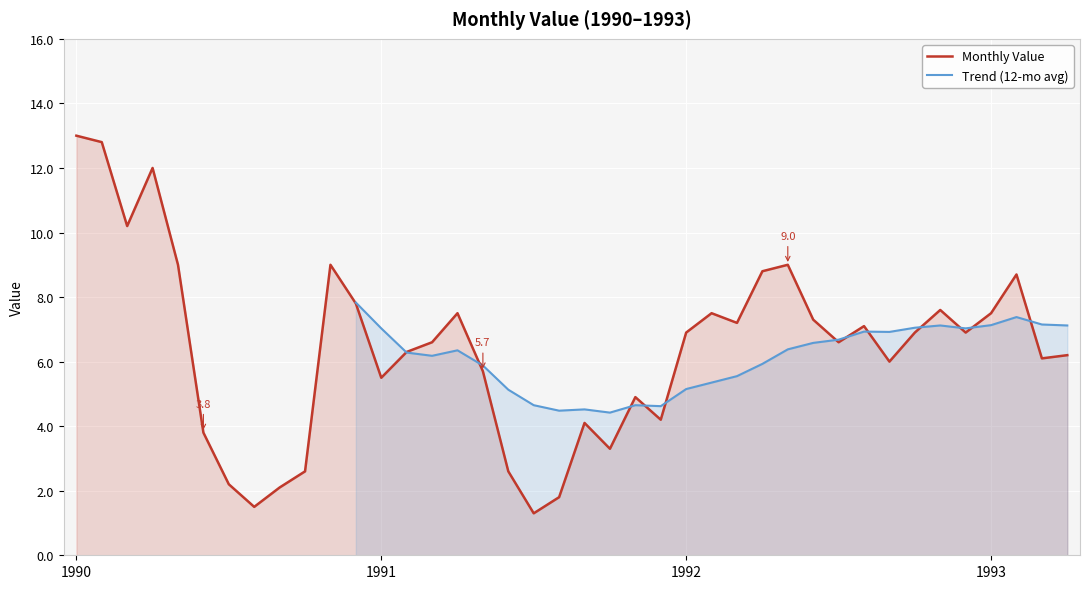

What is the minimum value for Monthly Value?

1.3